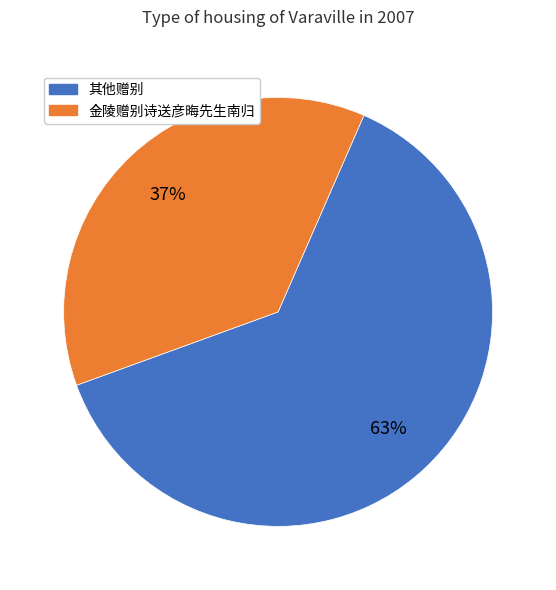

How many slices are in this pie chart?

2